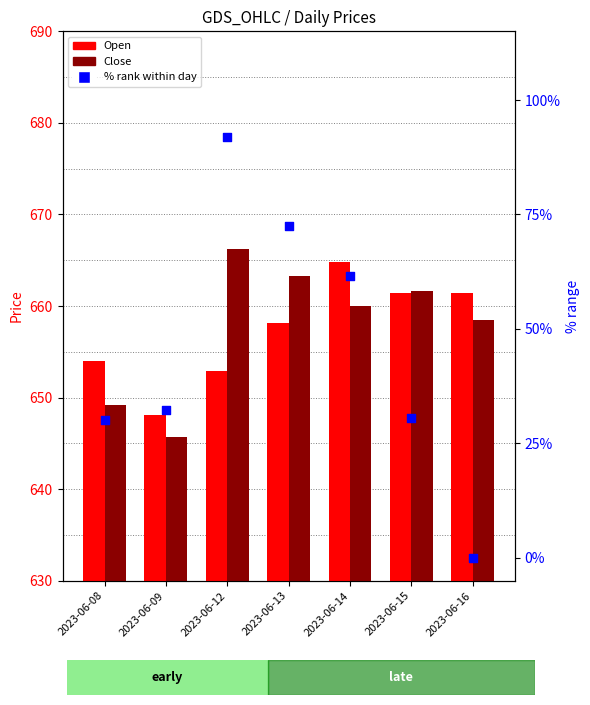

Is the value of Close at 2023-06-08 greater than the value of Open at 2023-06-14?

No